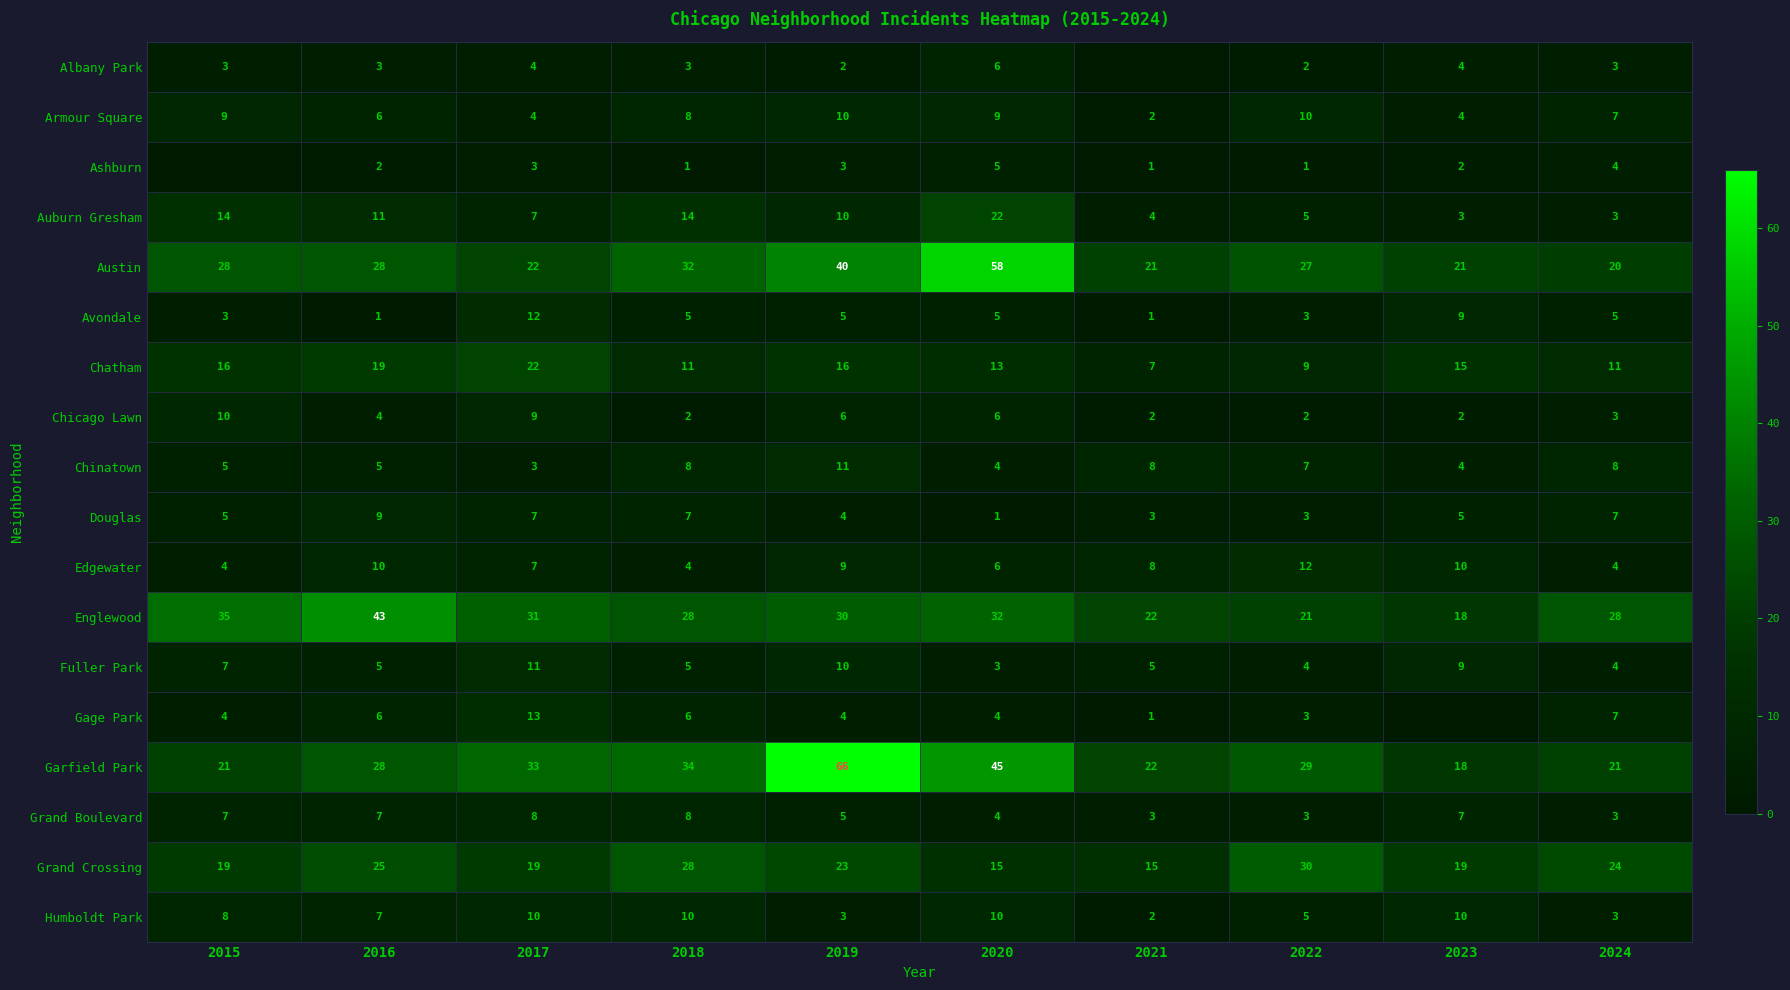

At how many categories does at least one series exceed 24?

8